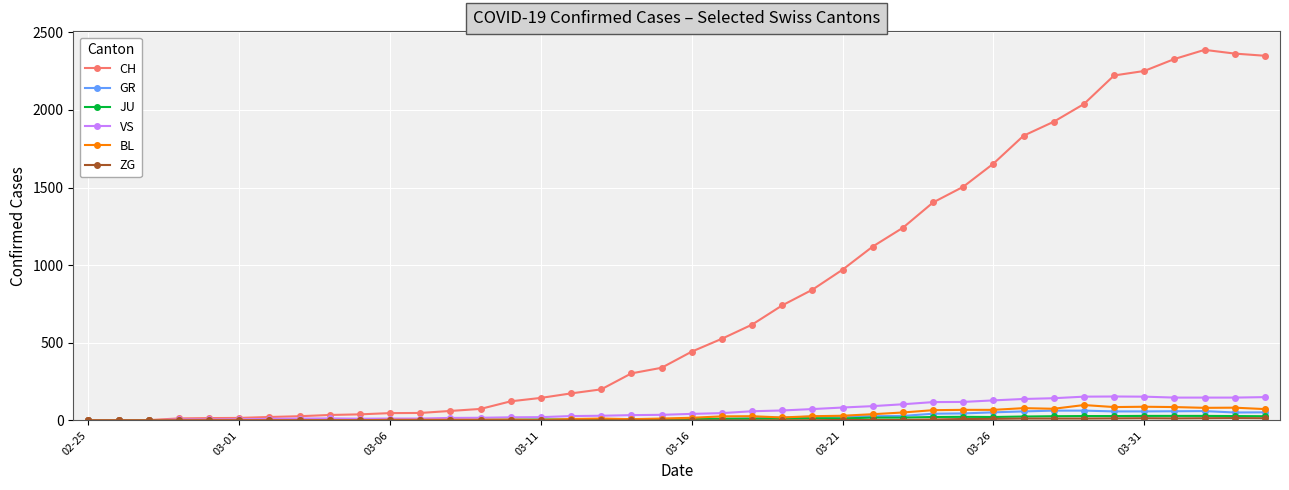

Which series has the widest spread of values?

CH